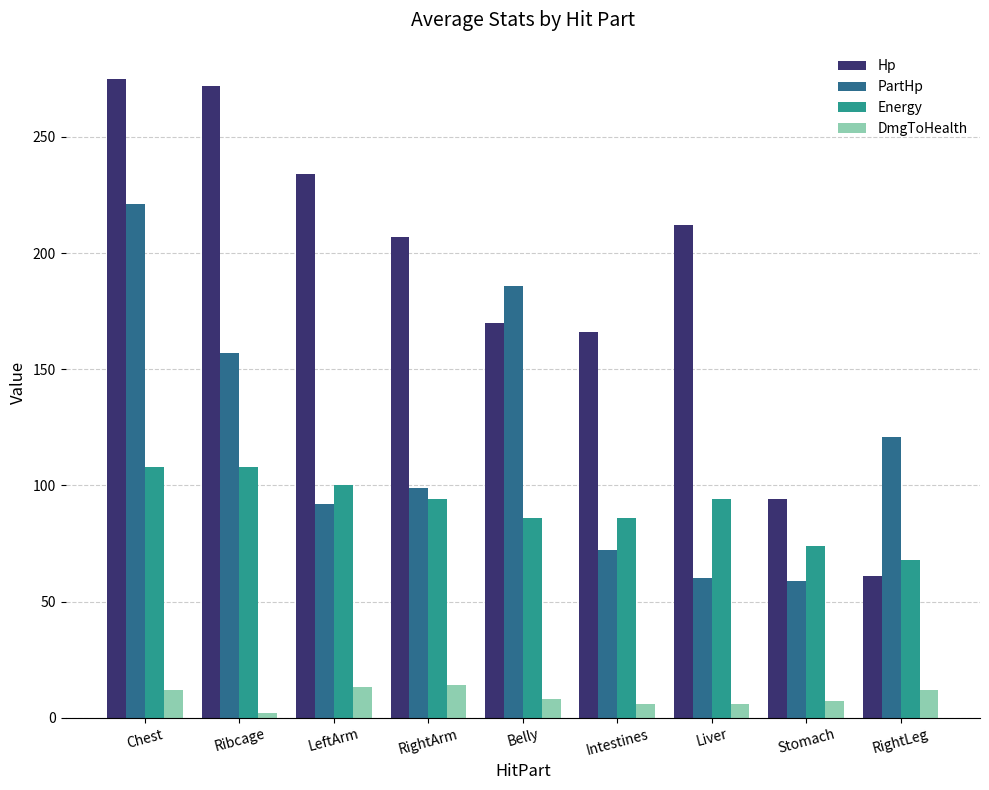

How many bars are there in each group?

4